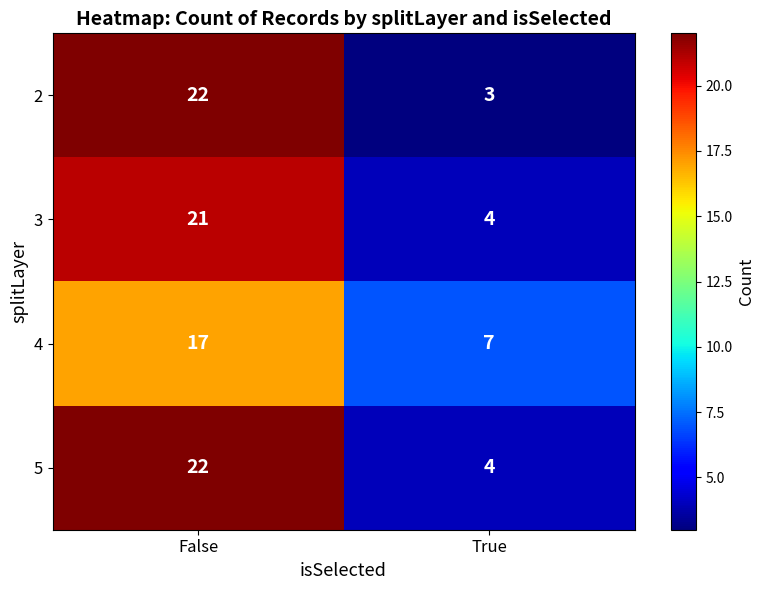

At which label is 3 closest to 12?

True